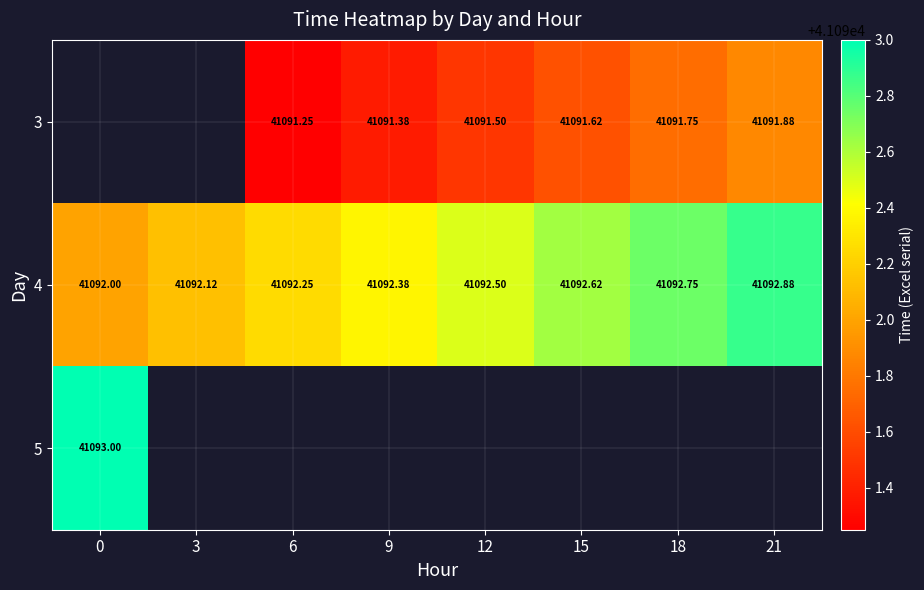

Is the value of 3 at 21 greater than the value of 4 at 0?

No